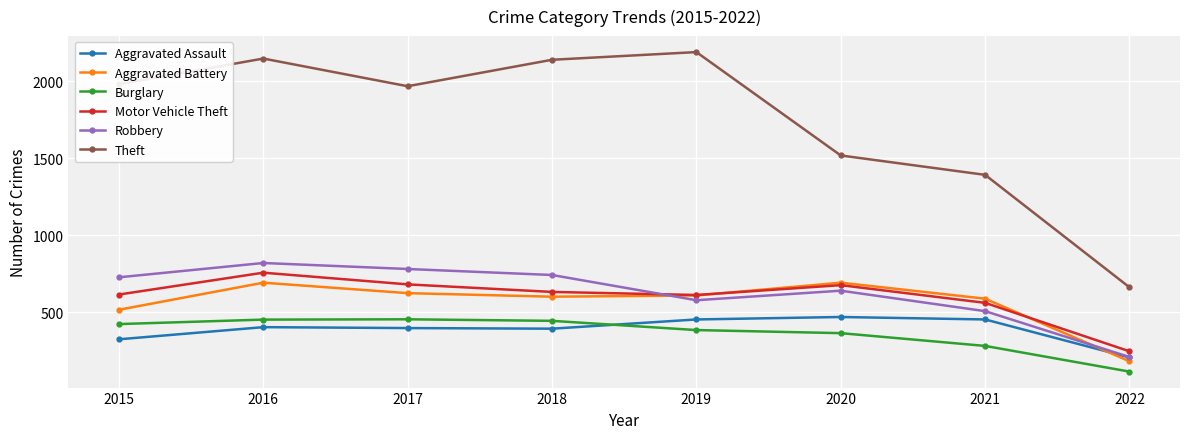

At how many categories does at least one series exceed 1034?

7